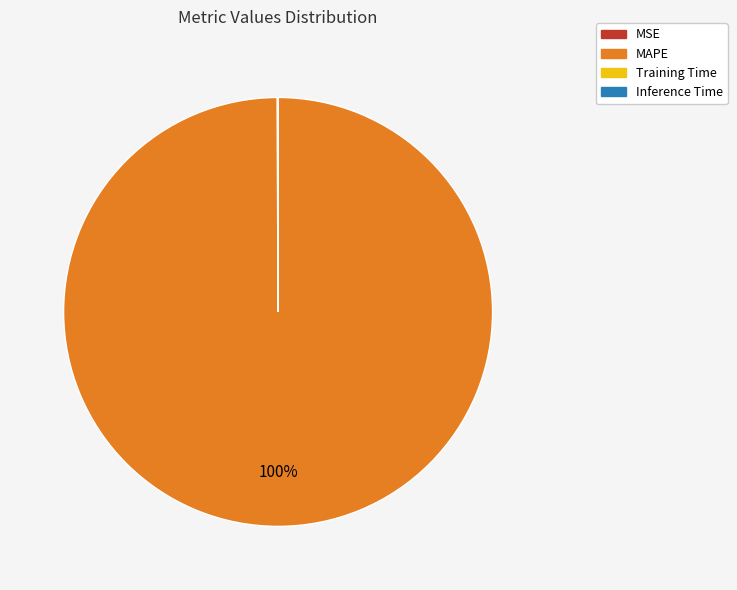

Does MAPE represent more than half of the total?

Yes